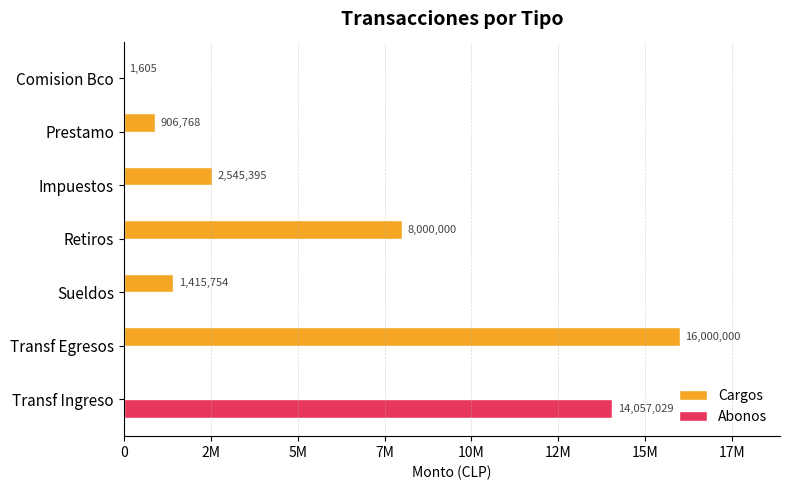

What is the difference between the maximum and minimum values in the Cargos series?

16000000